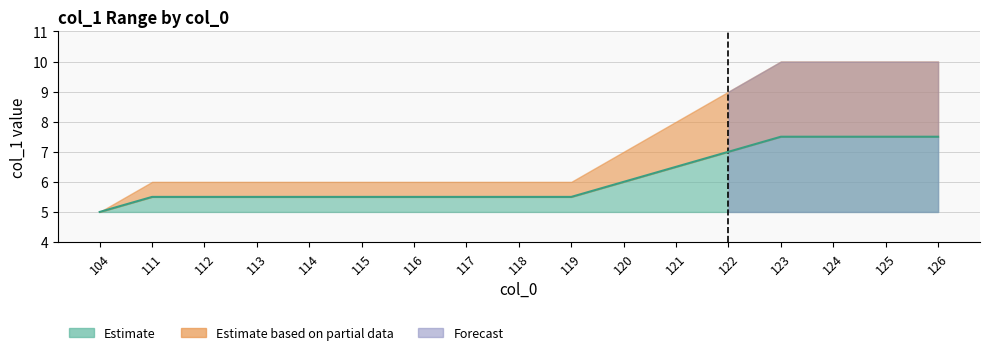

Reading right to left, transcribe all the data shown in this chart.

min_col1: 5.0	5.0	5.0	5.0	5.0	5.0	5.0	5.0	5.0	5.0	5.0	5.0	5.0	5.0	5.0	5.0	5.0
max_col1: 10.0	10.0	10.0	10.0	9.0	8.0	7.0	6.0	6.0	6.0	6.0	6.0	6.0	6.0	6.0	6.0	5.0
mean_col1: 7.5	7.5	7.5	7.5	7.0	6.5	6.0	5.5	5.5	5.5	5.5	5.5	5.5	5.5	5.5	5.5	5.0